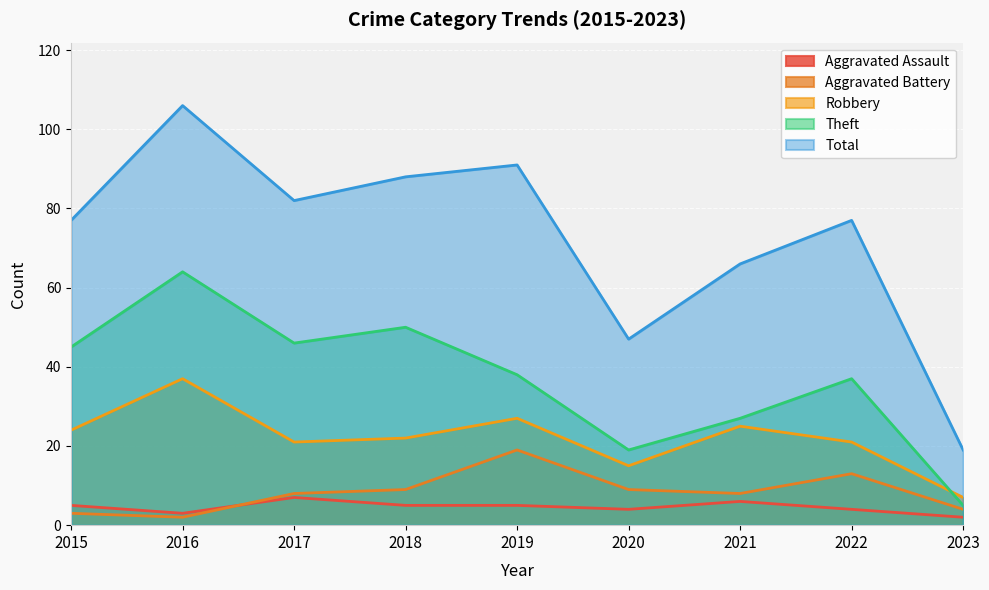

What is the lowest value of the Theft series?

5